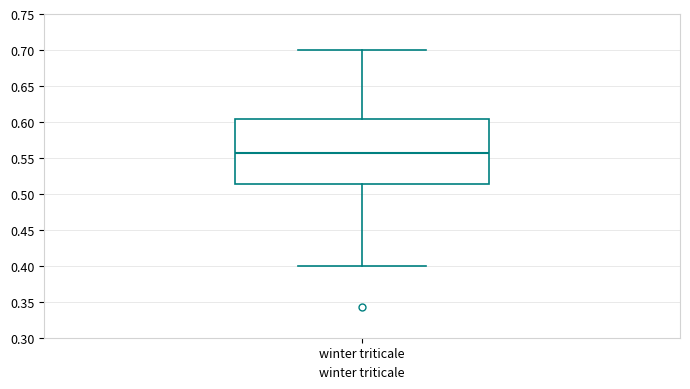

Read this box plot against the y-axis: the position of the median line, the range covered by the box, and the ends of both whiskers. The values are not printed on the chart, so give them approximately, as read against the axis.

median 0.555, box 0.515 to 0.605, whiskers 0.400 to 0.700